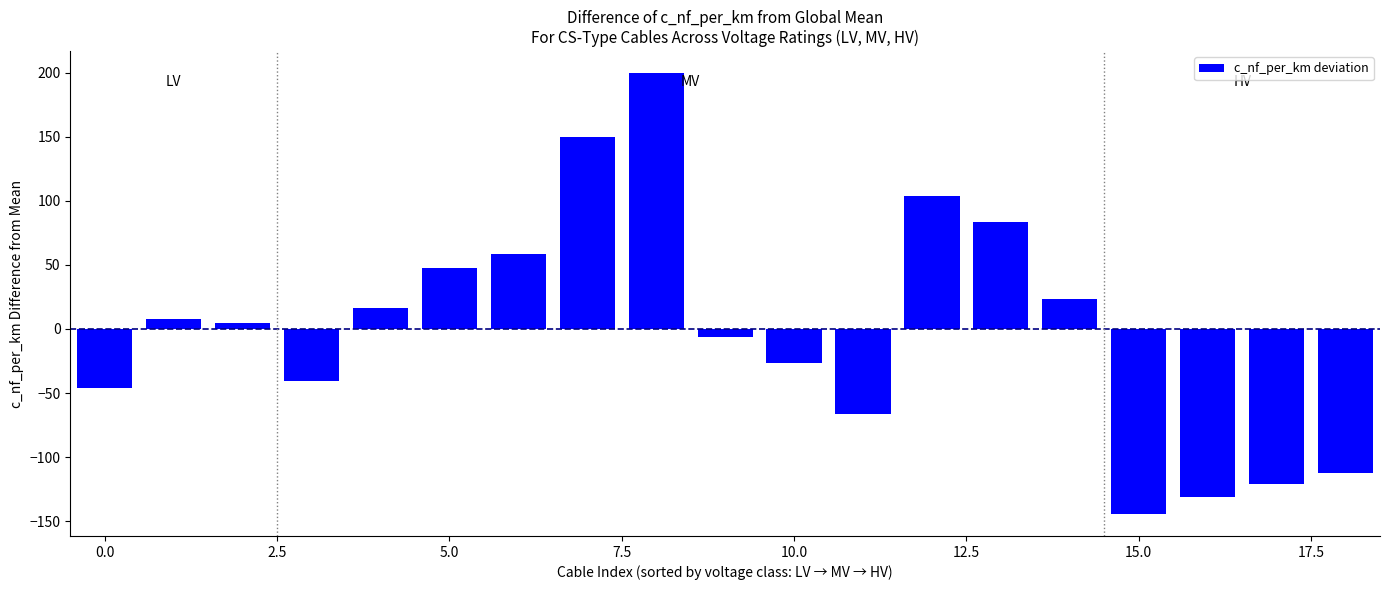

What is the difference between the maximum and minimum values?

344.0